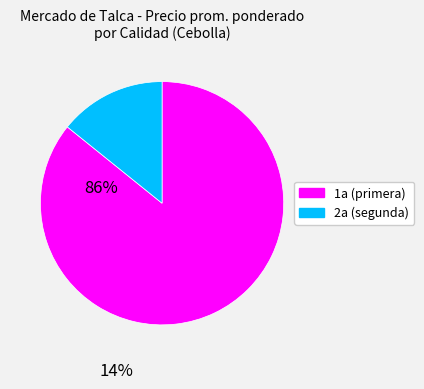

Is there any slice that represents more than half of the pie?

Yes